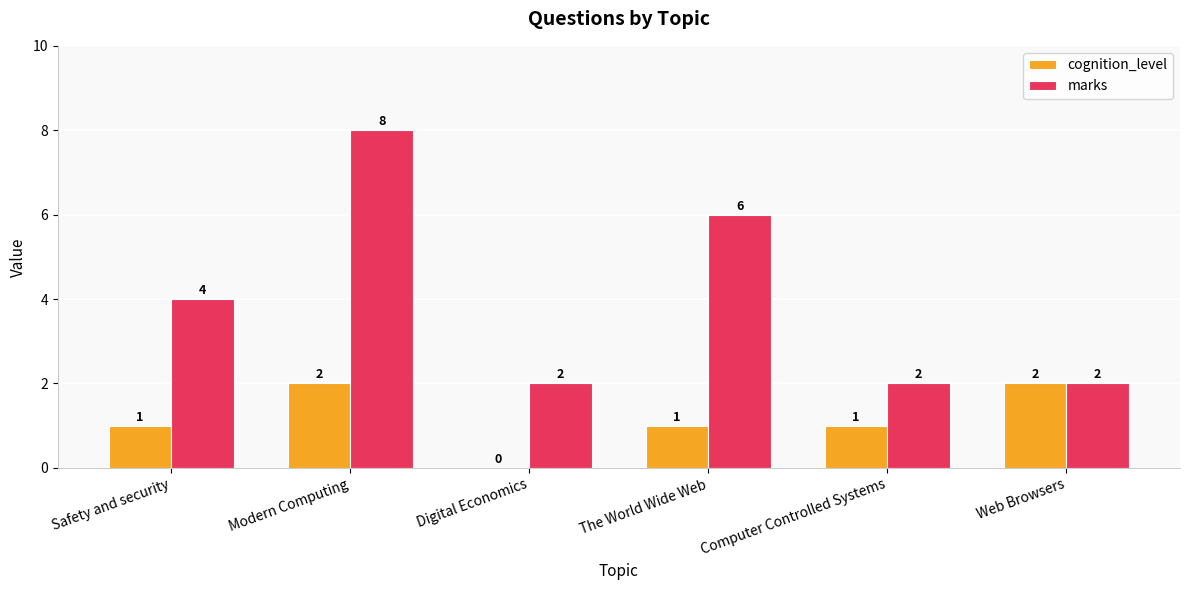

What value does the marks series have at Safety and security?

4